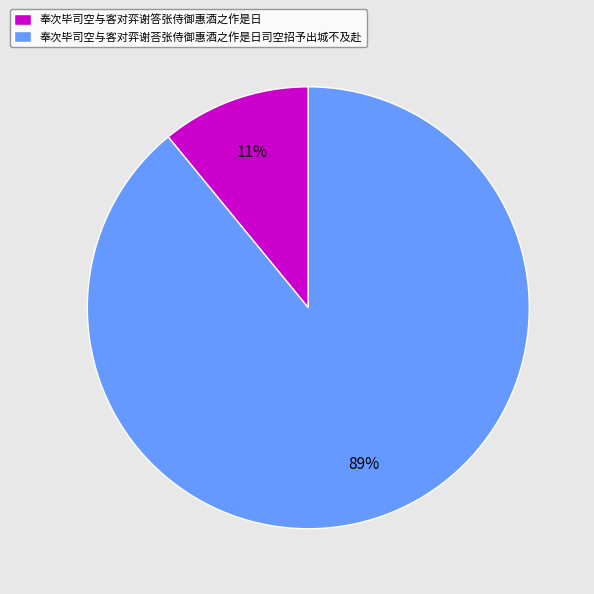

Count the number of slices in the pie.

2